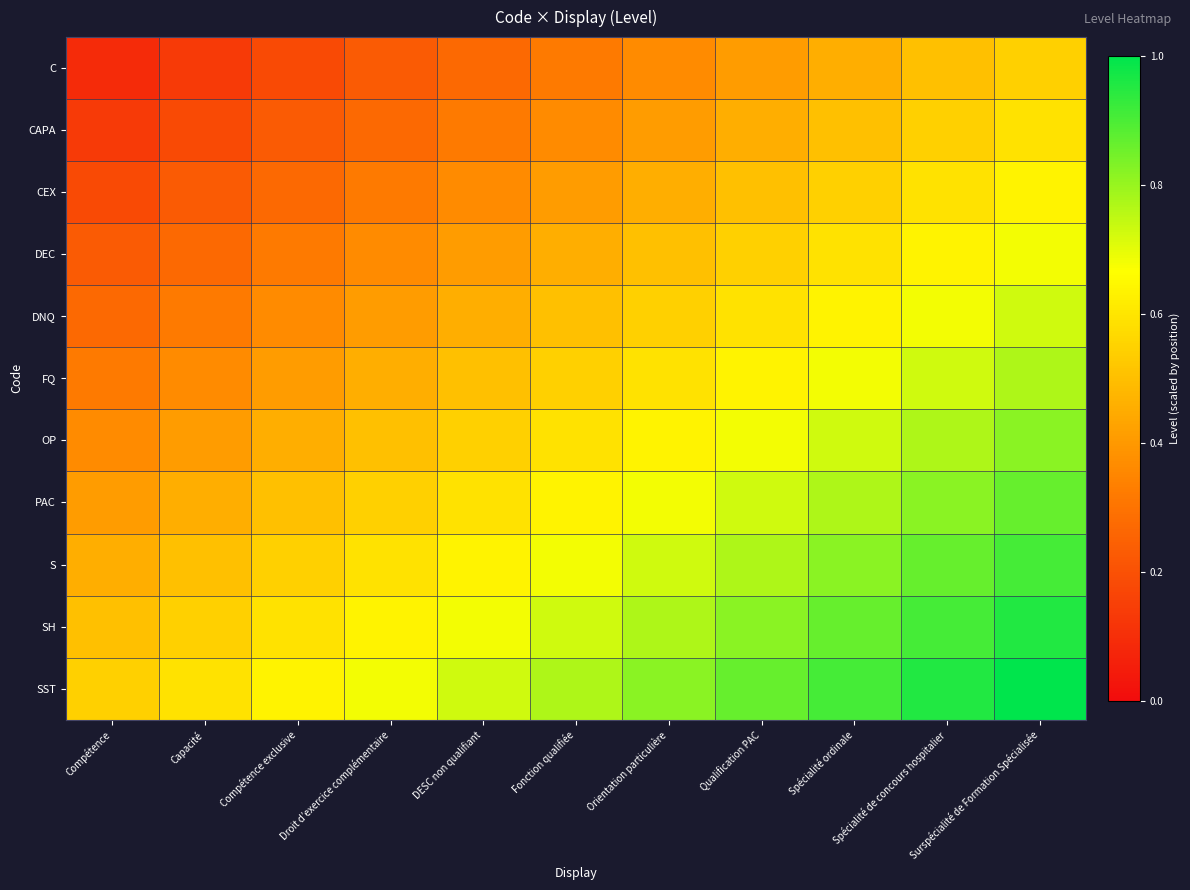

At which category is the sum across all series the highest?

Surspécialité de Formation Spécialisée